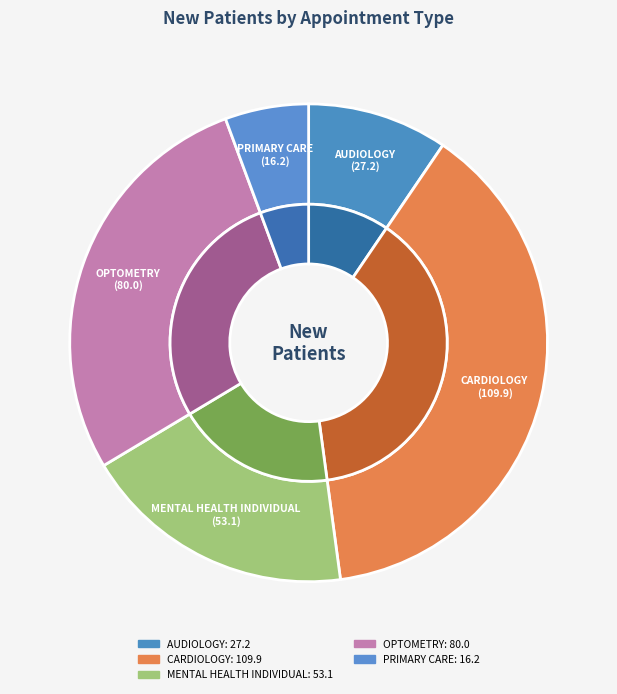

What is the smallest slice in the pie chart?

PRIMARY CARE